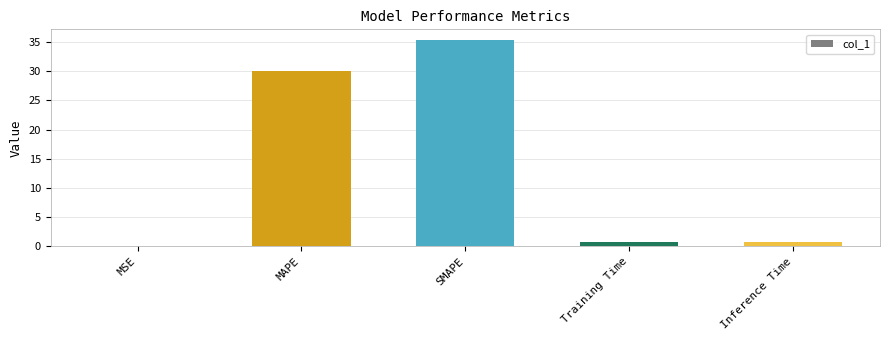

Are the bars grouped side by side (vs. stacked)?

No